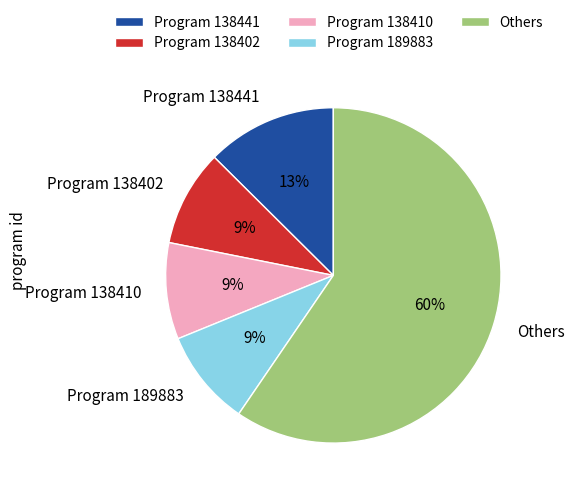

To the nearest percent, what is the average slice percentage?

20%